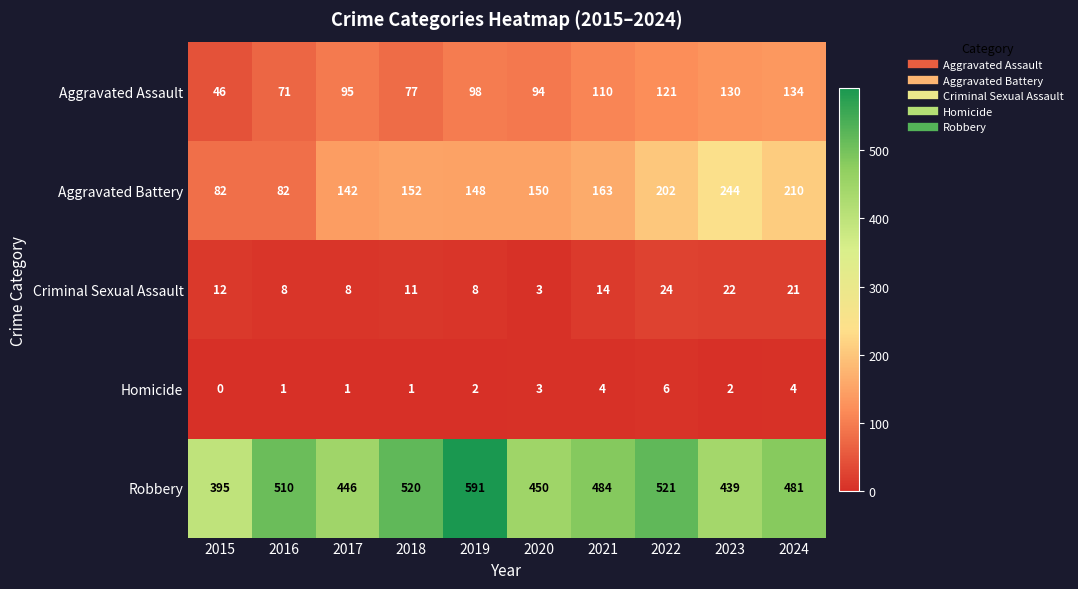

Count the Homicide values in the range 1 to 4.

8